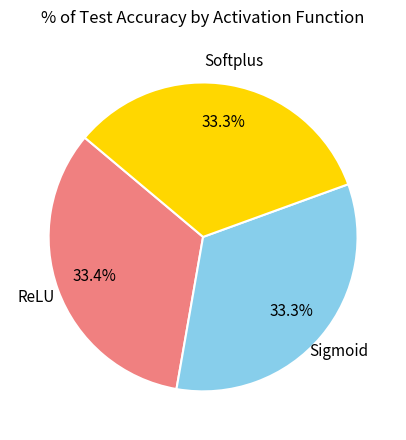

Count the number of slices in the pie.

3